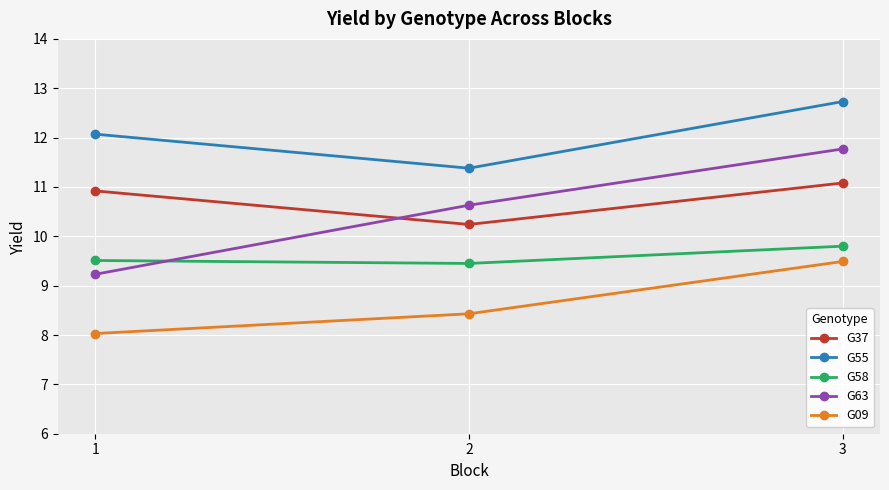

What are all the series names shown in the legend?

G37, G55, G58, G63, G09